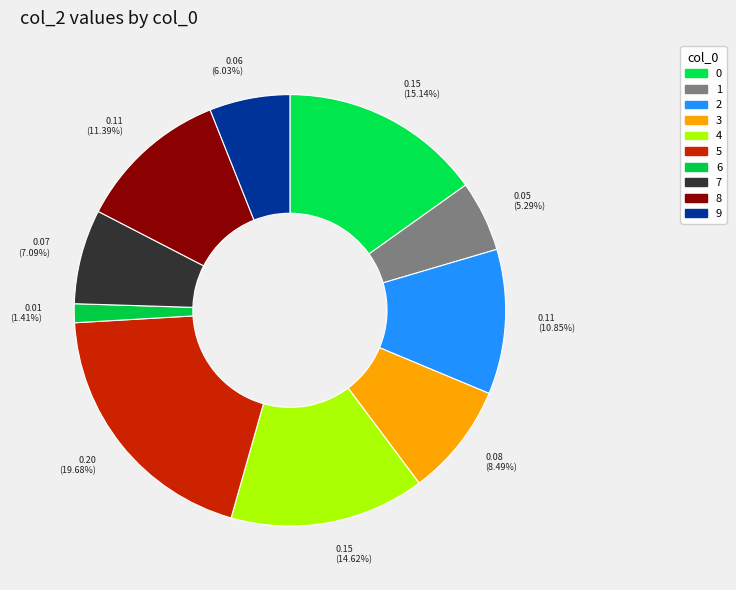

Rank the categories by value from lowest to highest.

6, 1, 9, 7, 3, 2, 8, 4, 0, 5